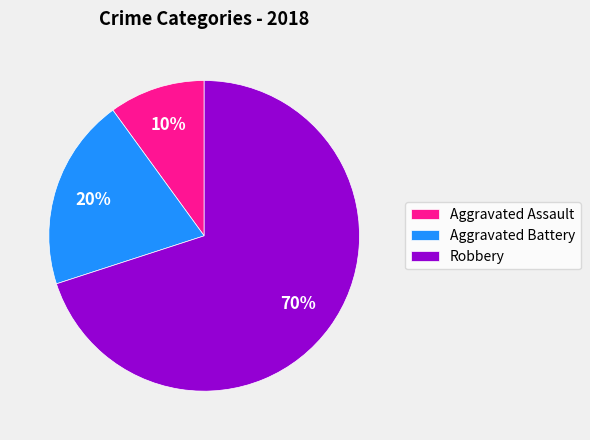

To the nearest percent, what percentage of the pie is Aggravated Assault?

10%